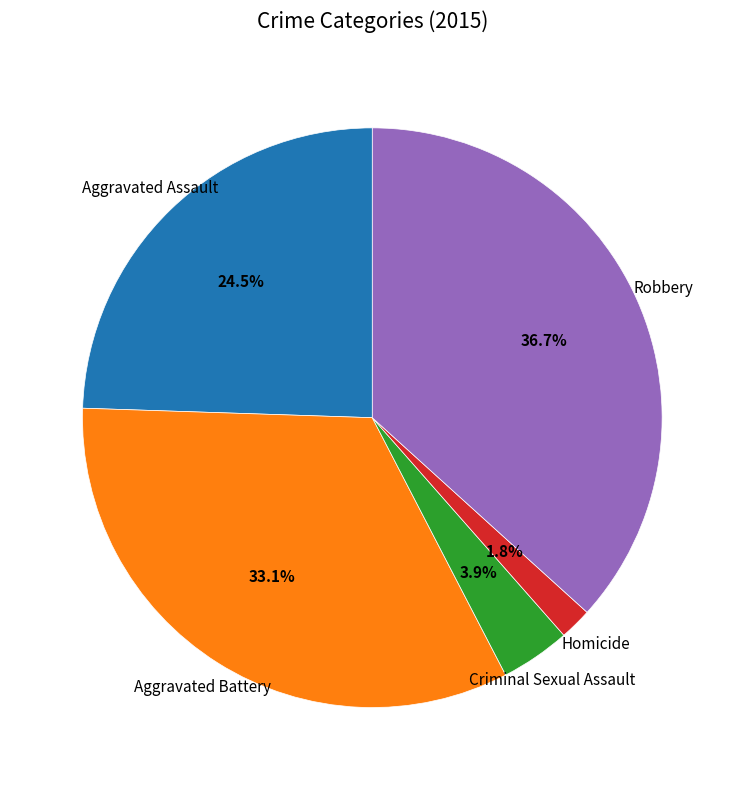

To the nearest percent, what is the difference between the largest and smallest slice percentages?

35%